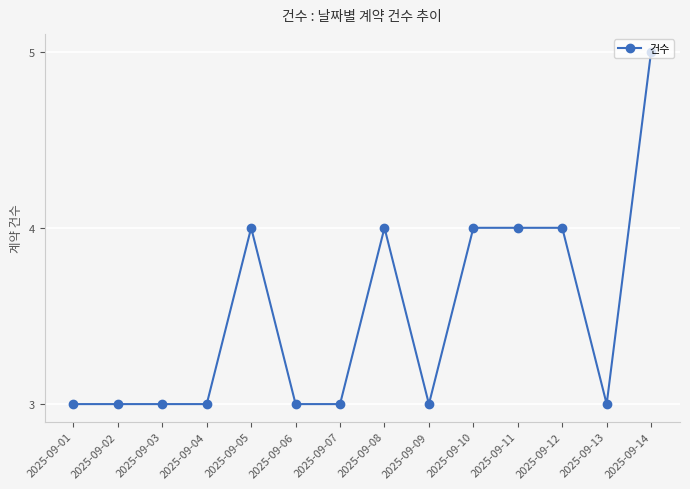

What is the minimum value shown in the chart?

3